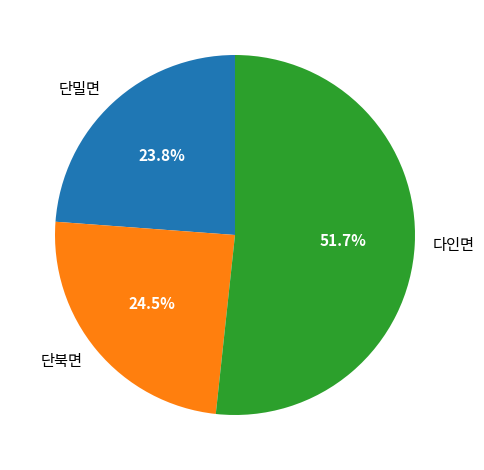

Does any single category account for the majority?

Yes